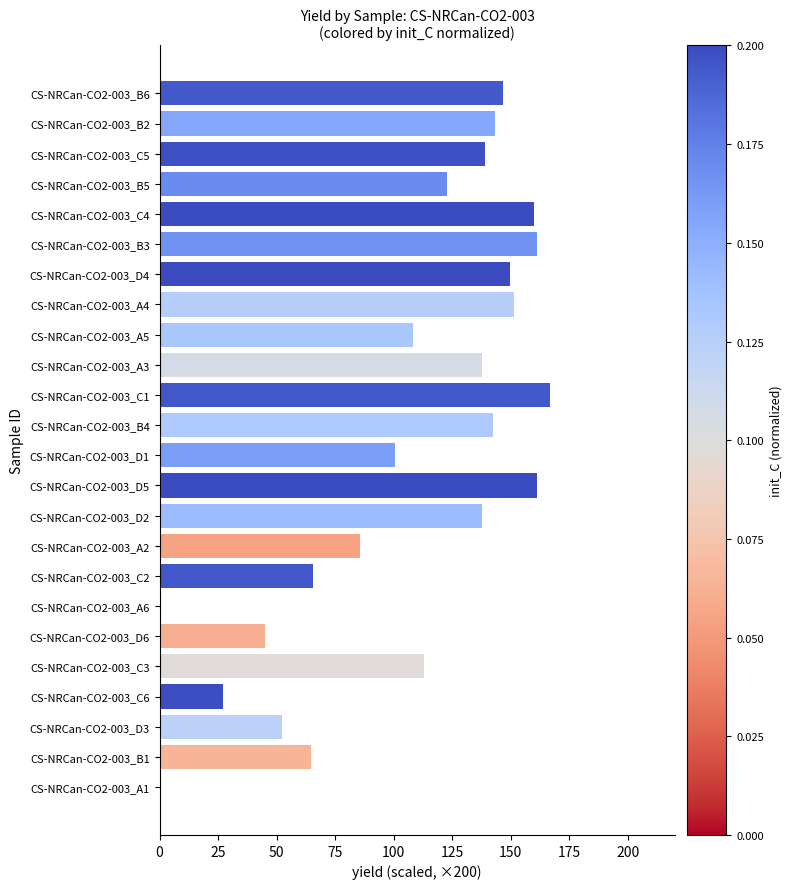

What is the sum of all values?

2581.7